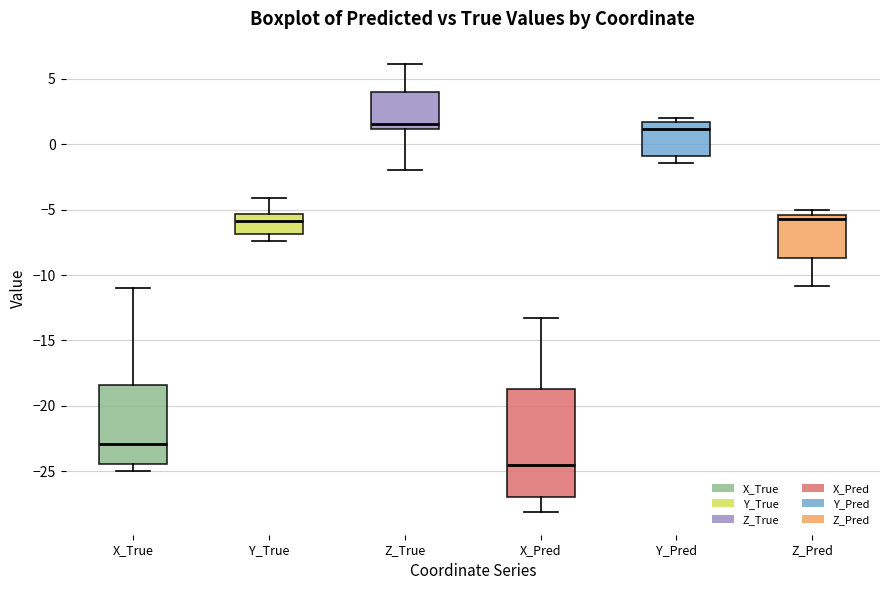

Comparing the boxes themselves (not the whiskers), which one is the tallest?

X_Pred